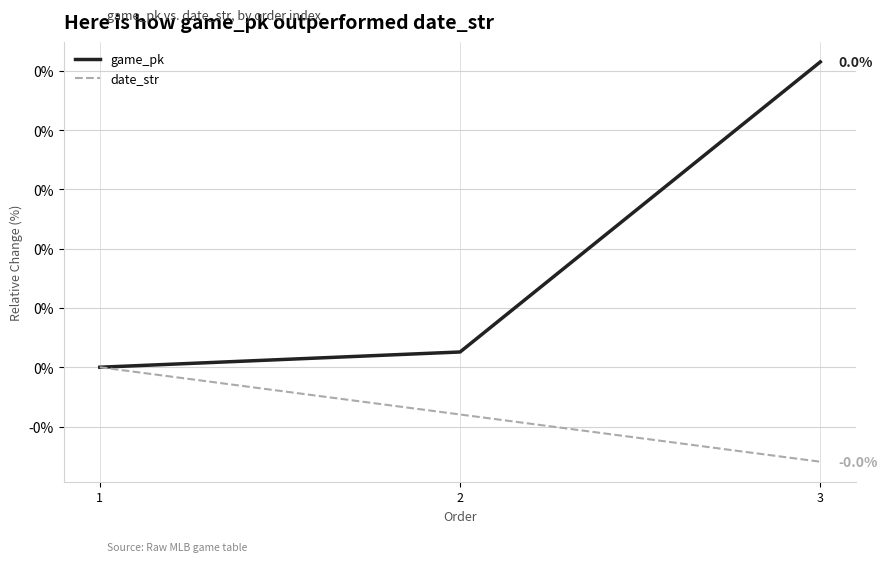

At how many categories does at least one series exceed 0?

2